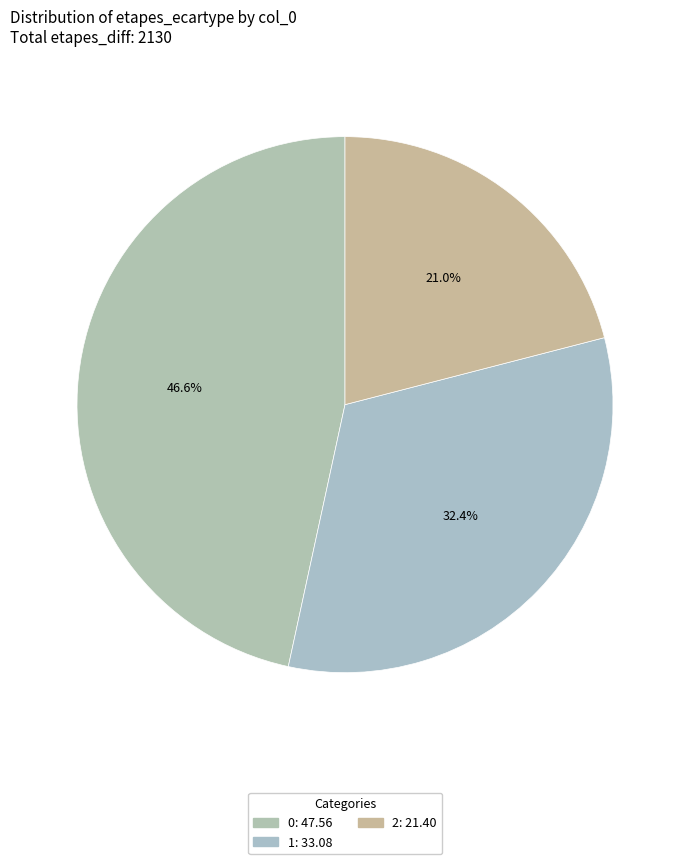

Is there any slice that represents more than half of the pie?

No